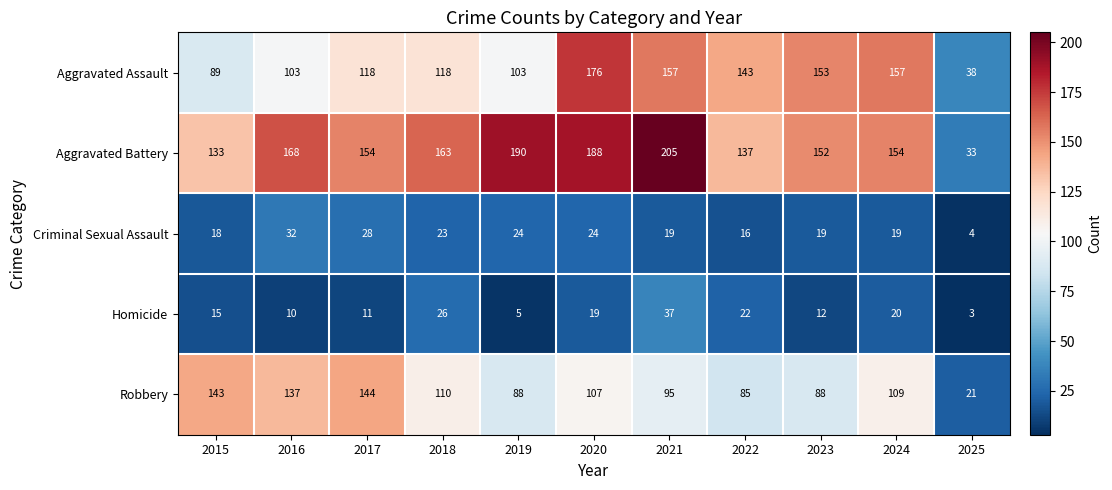

Read the Aggravated Battery value at 2020.

188